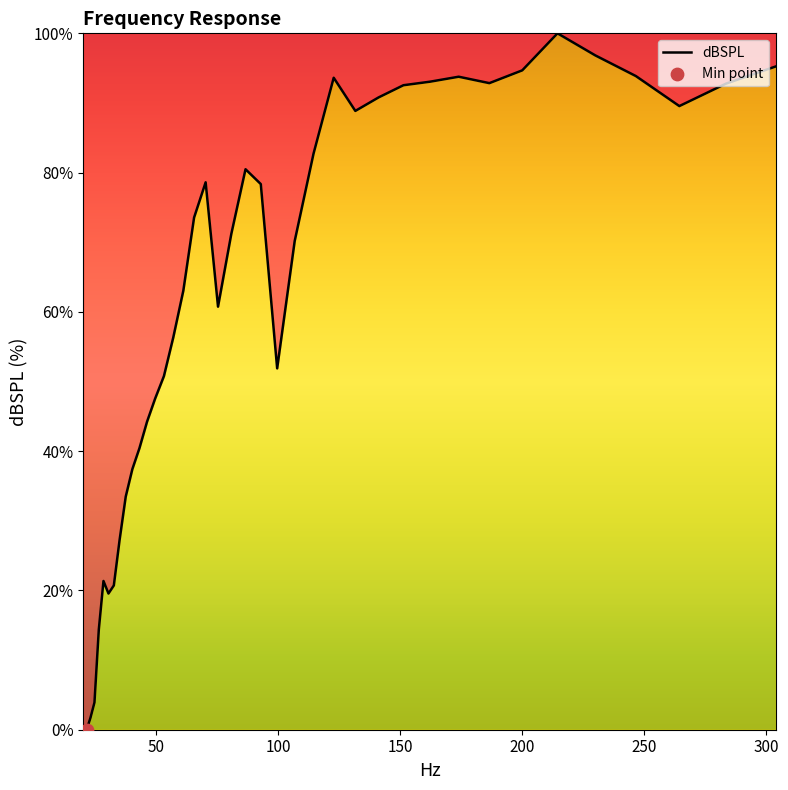

What is the greatest value displayed?

100.0